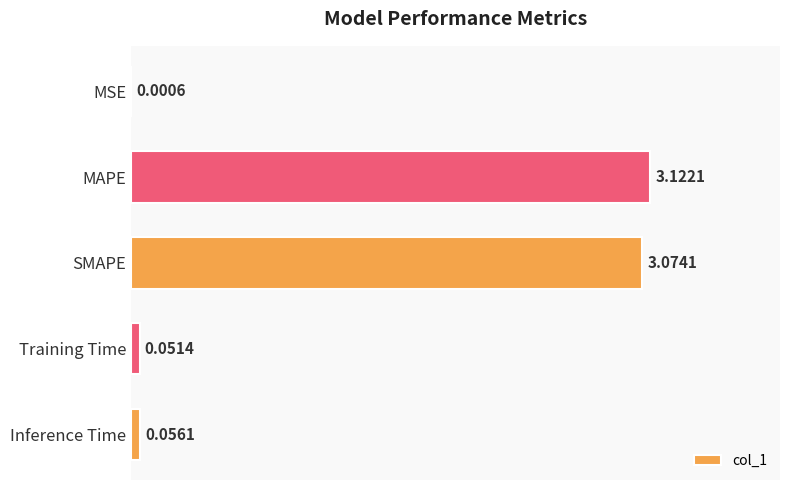

Where is the data nearest to the value 1?

Inference Time